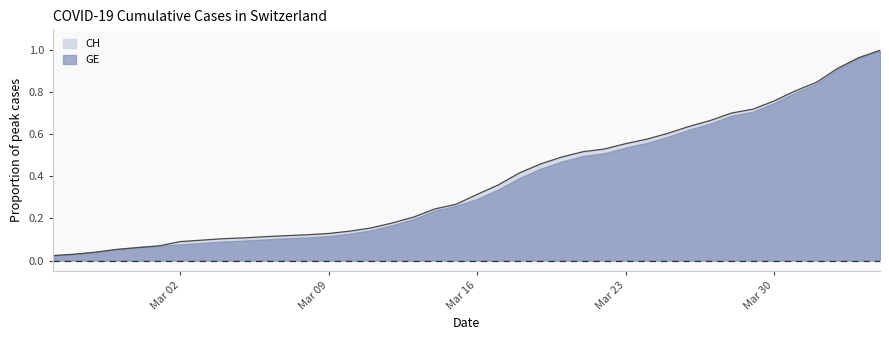

Which series has the largest range (max minus min)?

CH